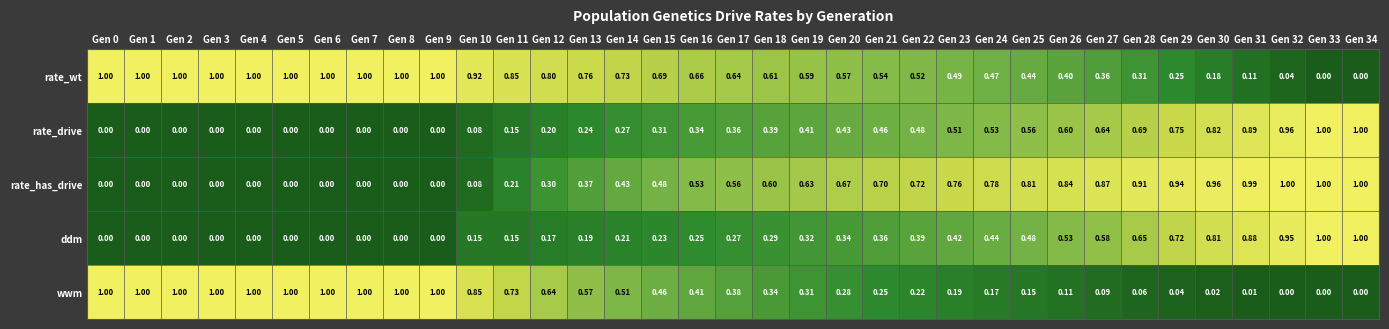

Which series changed the most between Gen 8 and Gen 28?

wwm